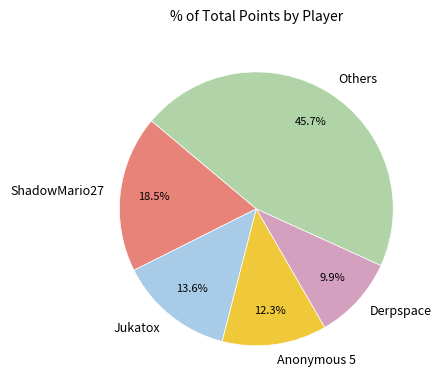

Is there a majority slice in this chart?

No